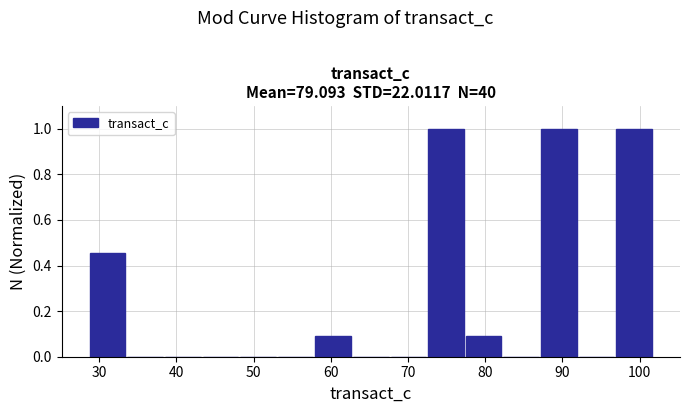

What is the height of the bar covering 77 to 82 on the x-axis? Neither the bar edges nor the heights are printed on the chart, so give them approximately, as read against the axes.

0.10